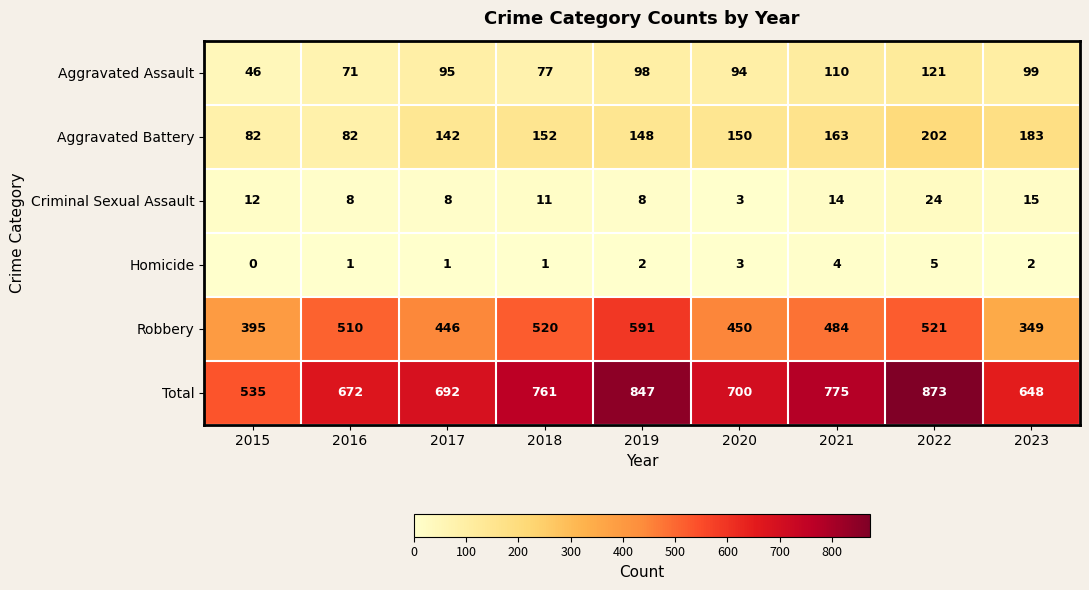

How many distinct data groups are displayed?

6